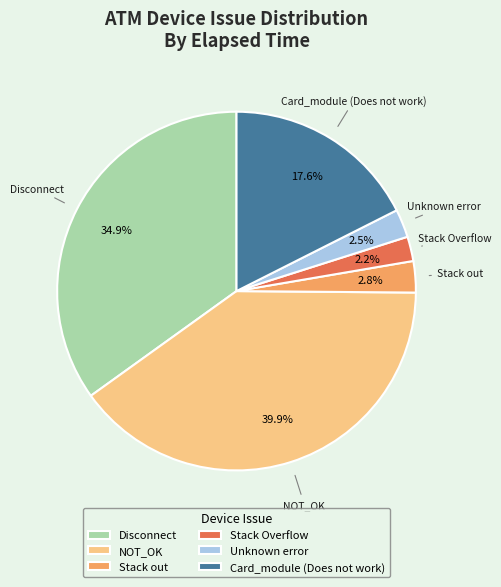

What percentage is the Stack Overflow slice, to the nearest percent?

2%